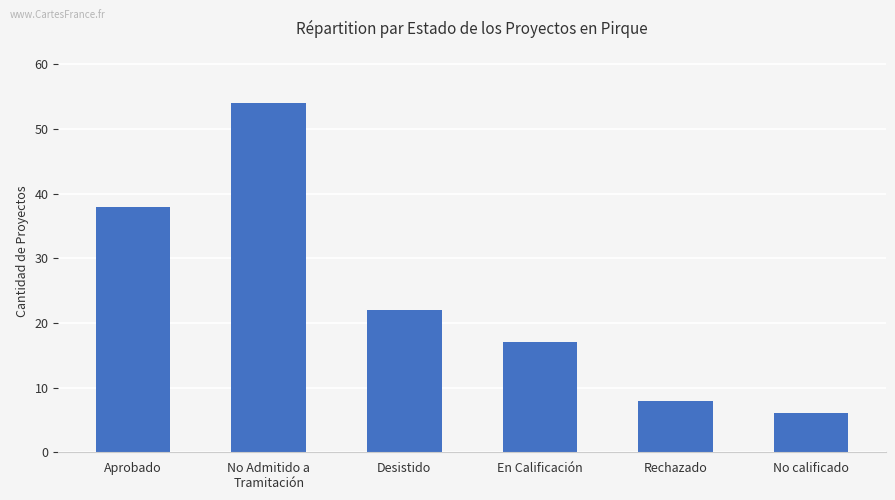

True or false: the data shows 5 at Desistido.

False